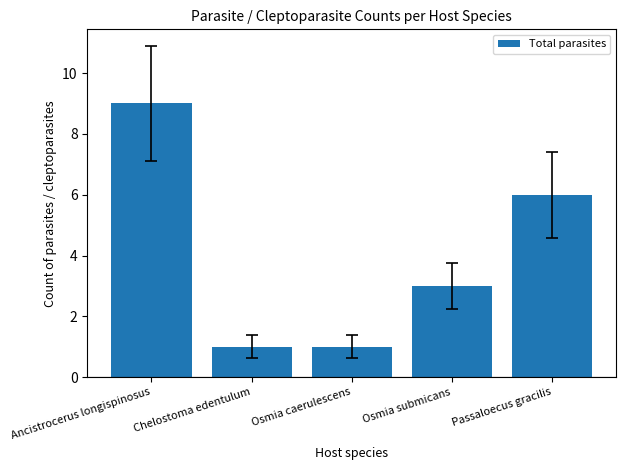

At which category does the chart reach its peak across all series?

Ancistrocerus longispinosus